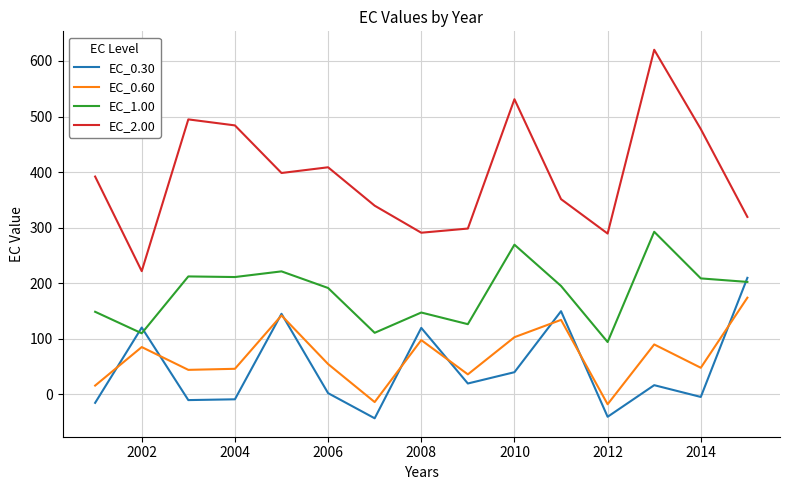

True or false: EC_2.00 and EC_0.60 cross at least once.

False